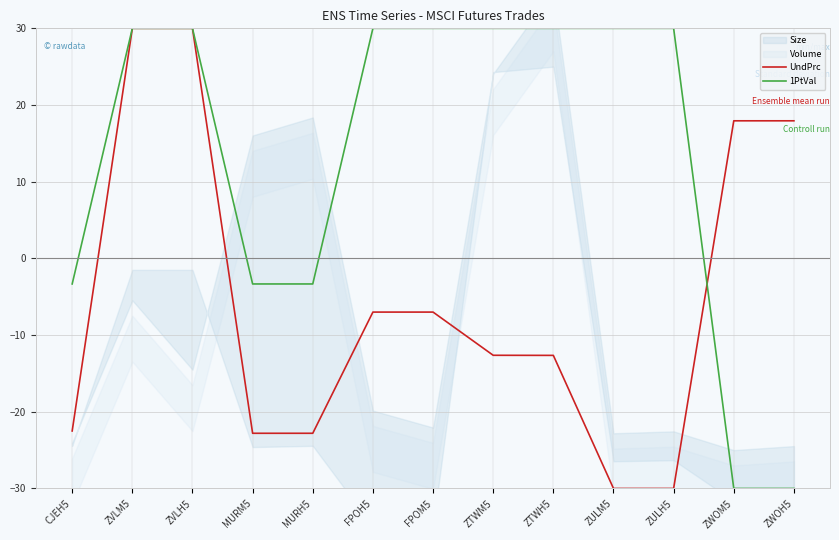

Reading left to right, list all the values displayed in this chart.

UndPrc: -22.5	30.0	30.0	-22.8	-22.8	-7.0	-7.0	-12.6	-12.6	-30.0	-30.0	17.9	17.9
1PtVal: -3.3	30.0	30.0	-3.3	-3.3	30.0	30.0	30.0	30.0	30.0	30.0	-30.0	-30.0